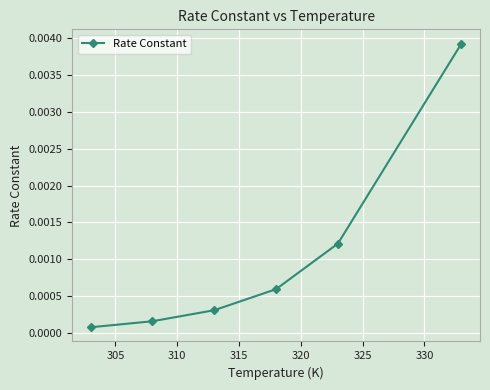

True or false: the data has more than 0 interior local peaks.

False